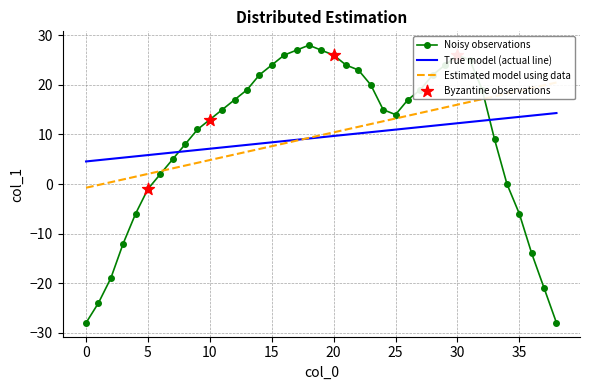

Which has a higher value, 30 or 22?

30